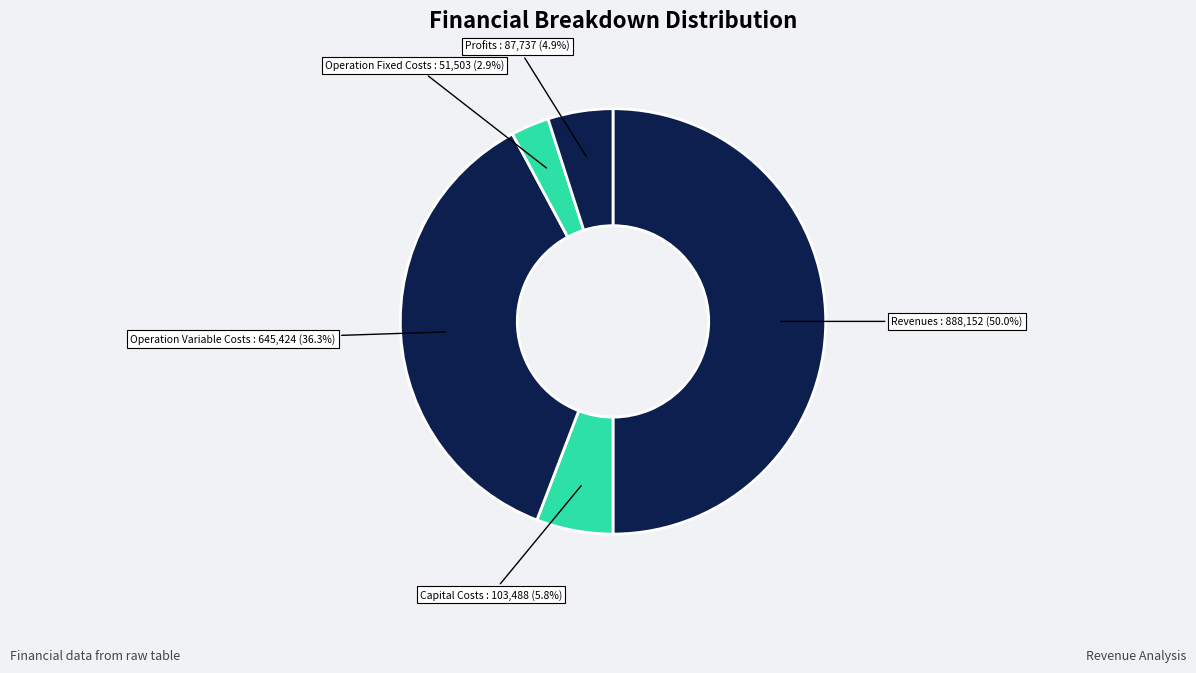

Does any single category account for the majority?

No